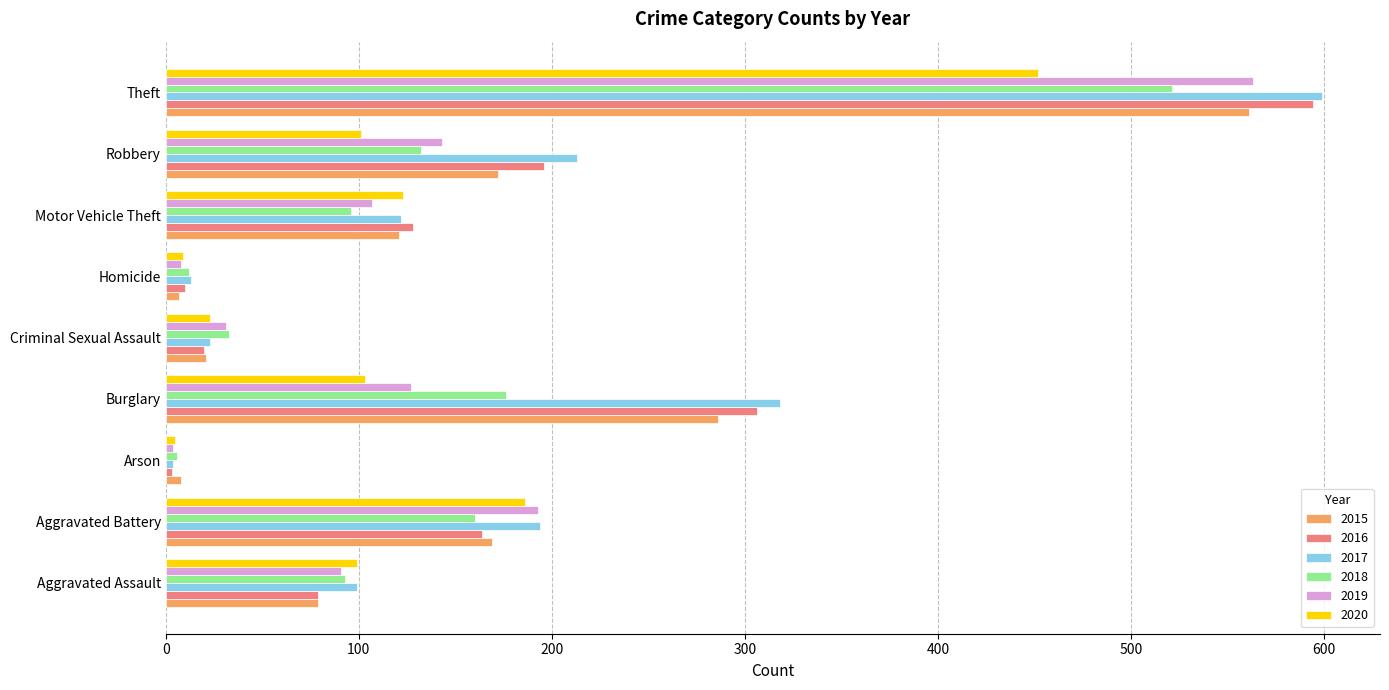

What is the sum of the 2020 values at Arson and Burglary?

108